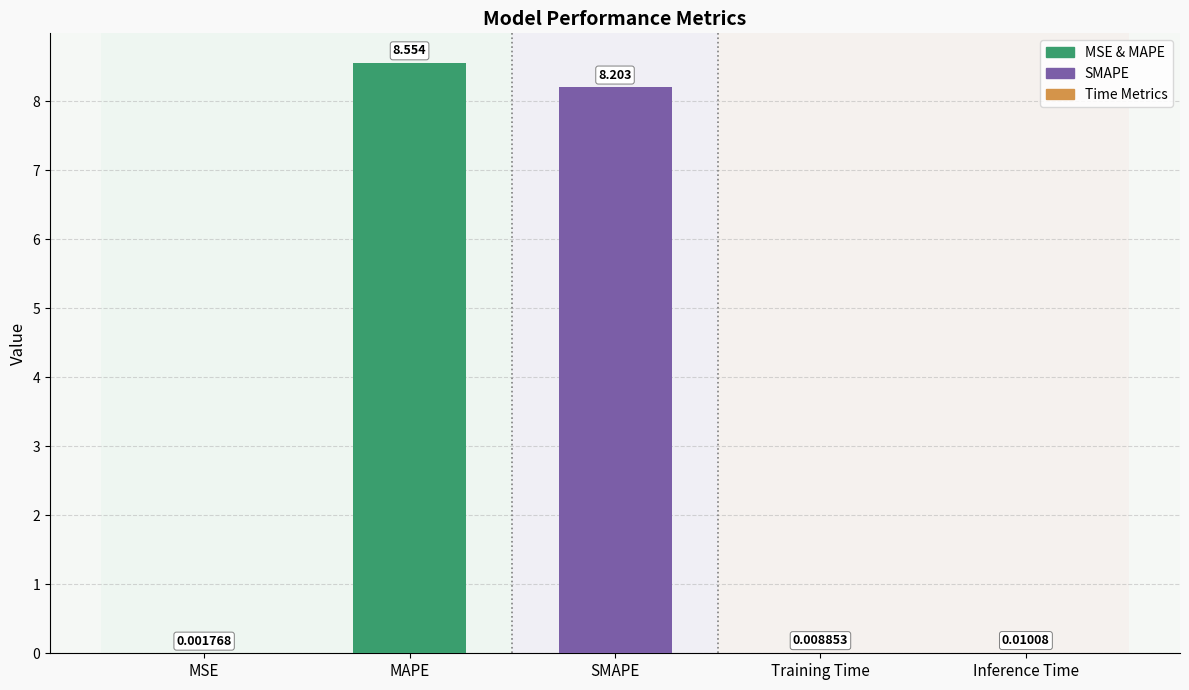

How many distinct data groups are displayed?

1